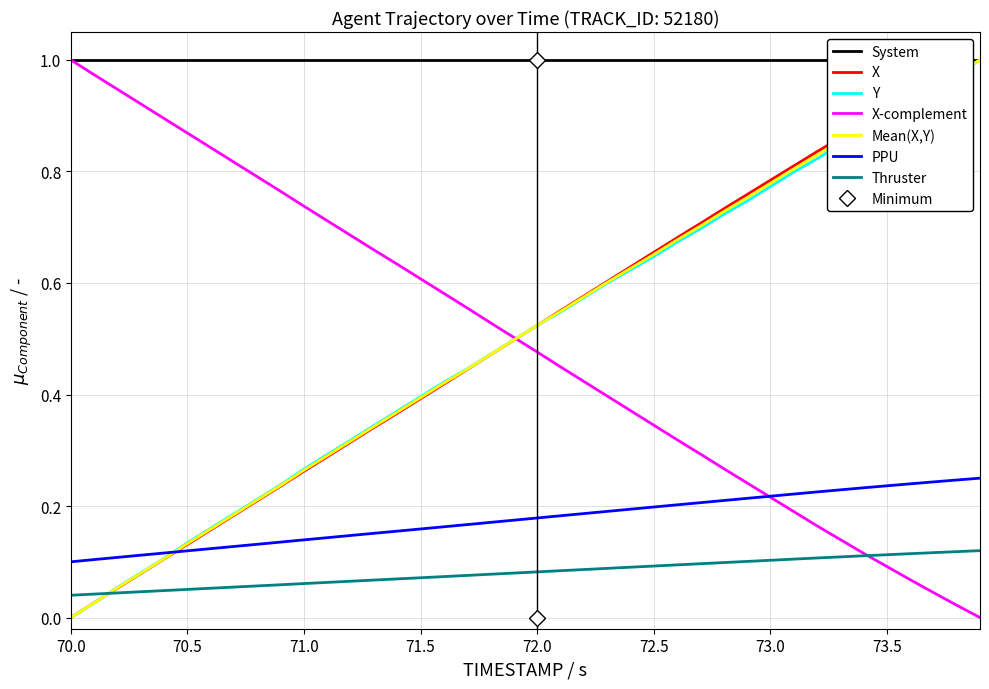

True or false: Mean(X,Y) has a value of 0.4 at 71.5.

True